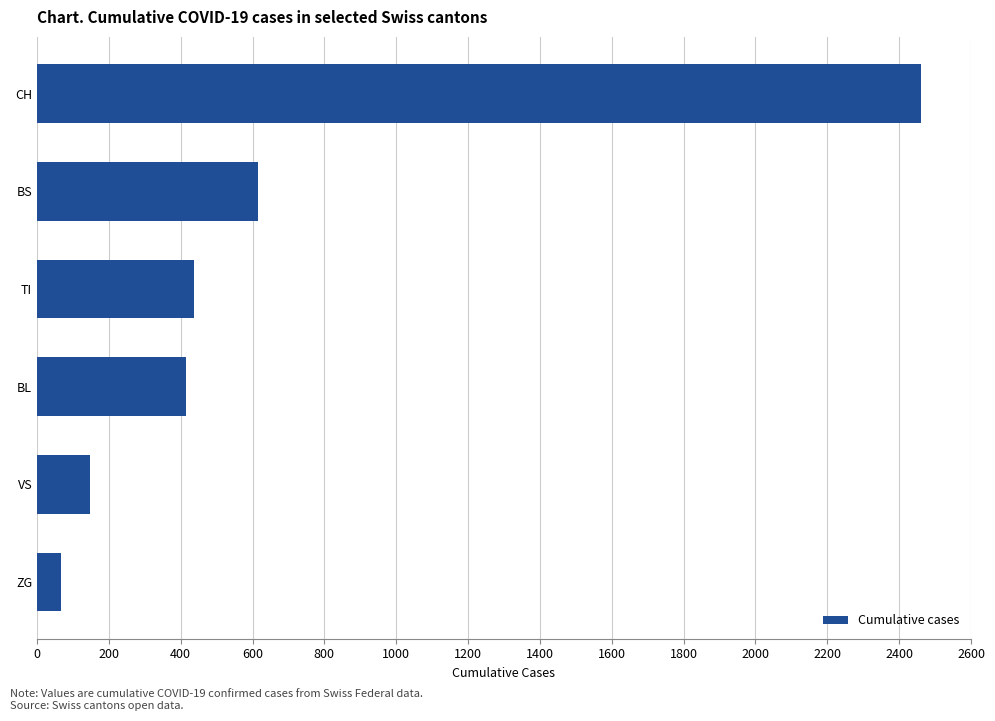

Reading bottom to top, list all the values displayed in this chart.

67	148	416	438	614	2462